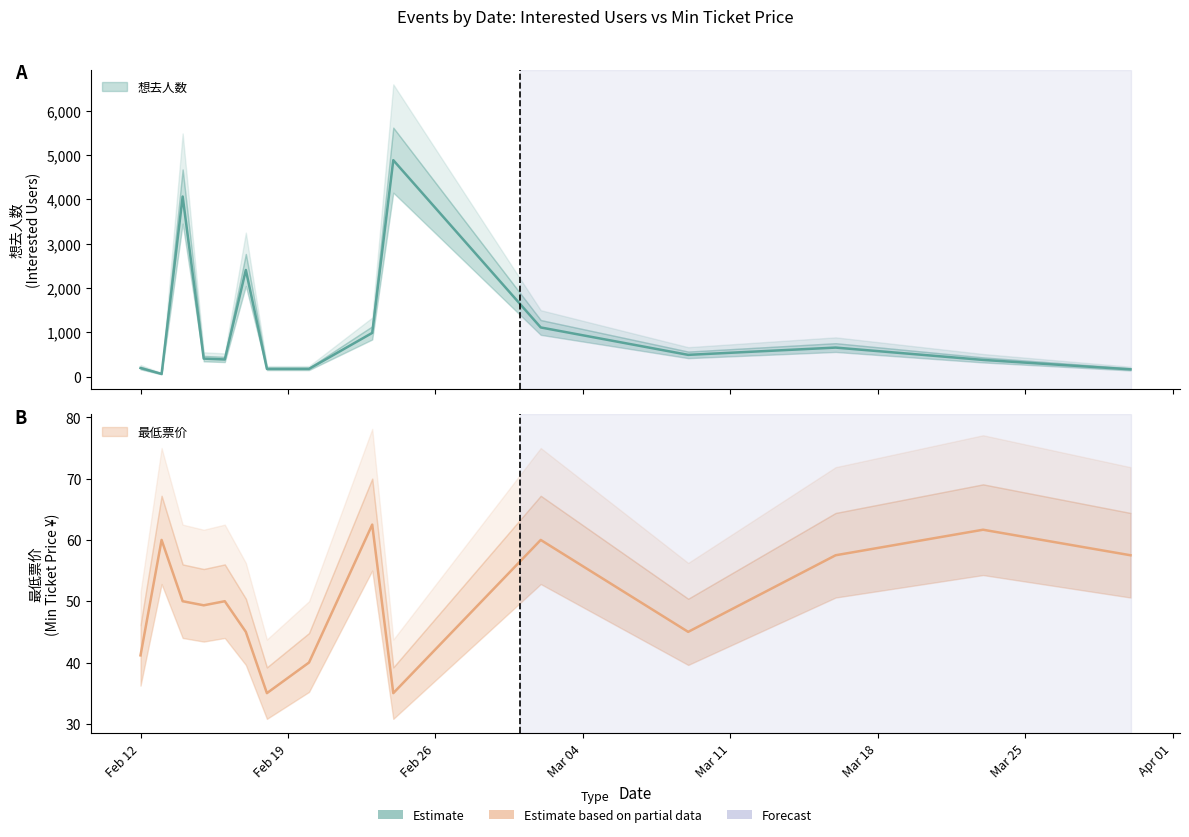

What is the lowest value of the 想去人数 series?

65.0